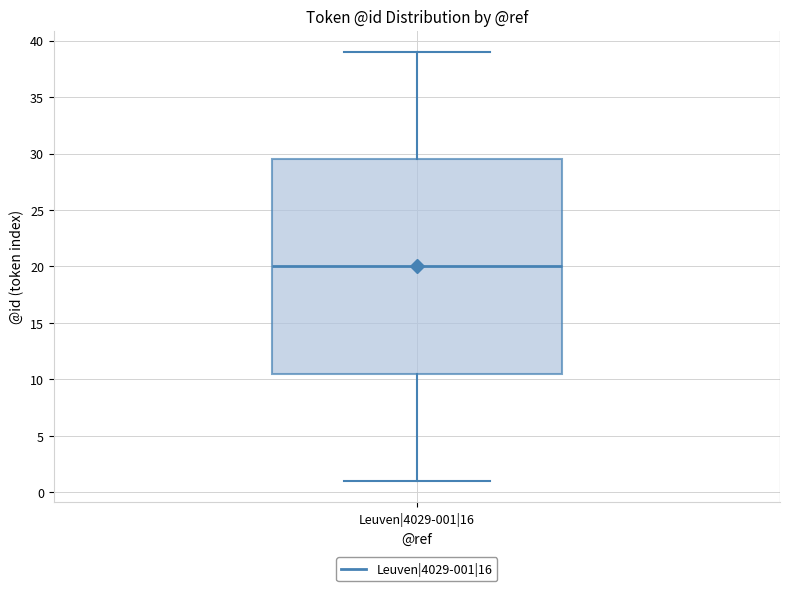

Where is the lower edge of the box for Leuven|4029-001|16 on the y-axis? The values are not printed on the chart, so give them approximately, as read against the axis.

10.5